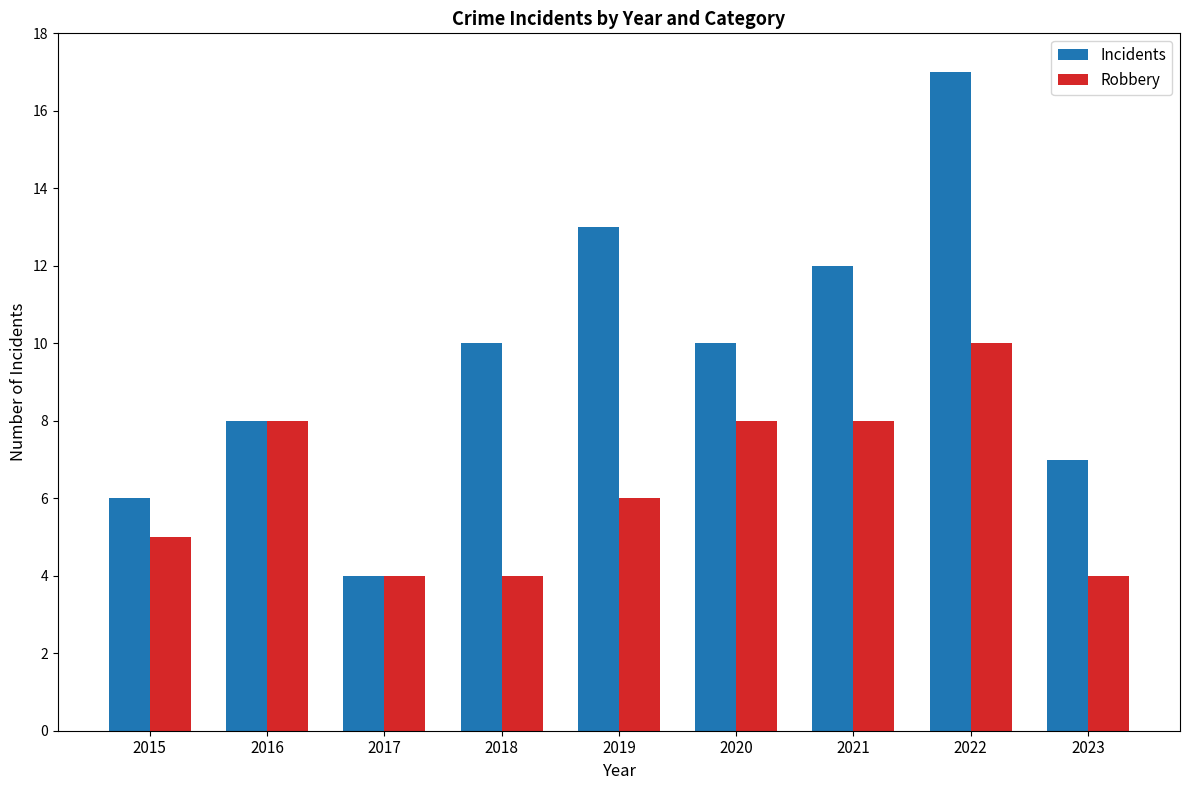

How many values in the Incidents series are below 10?

4